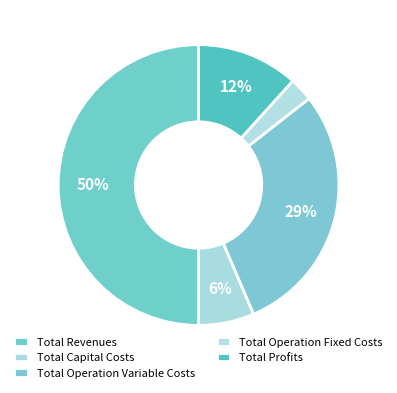

Does Total Capital Costs represent more than half of the total?

No